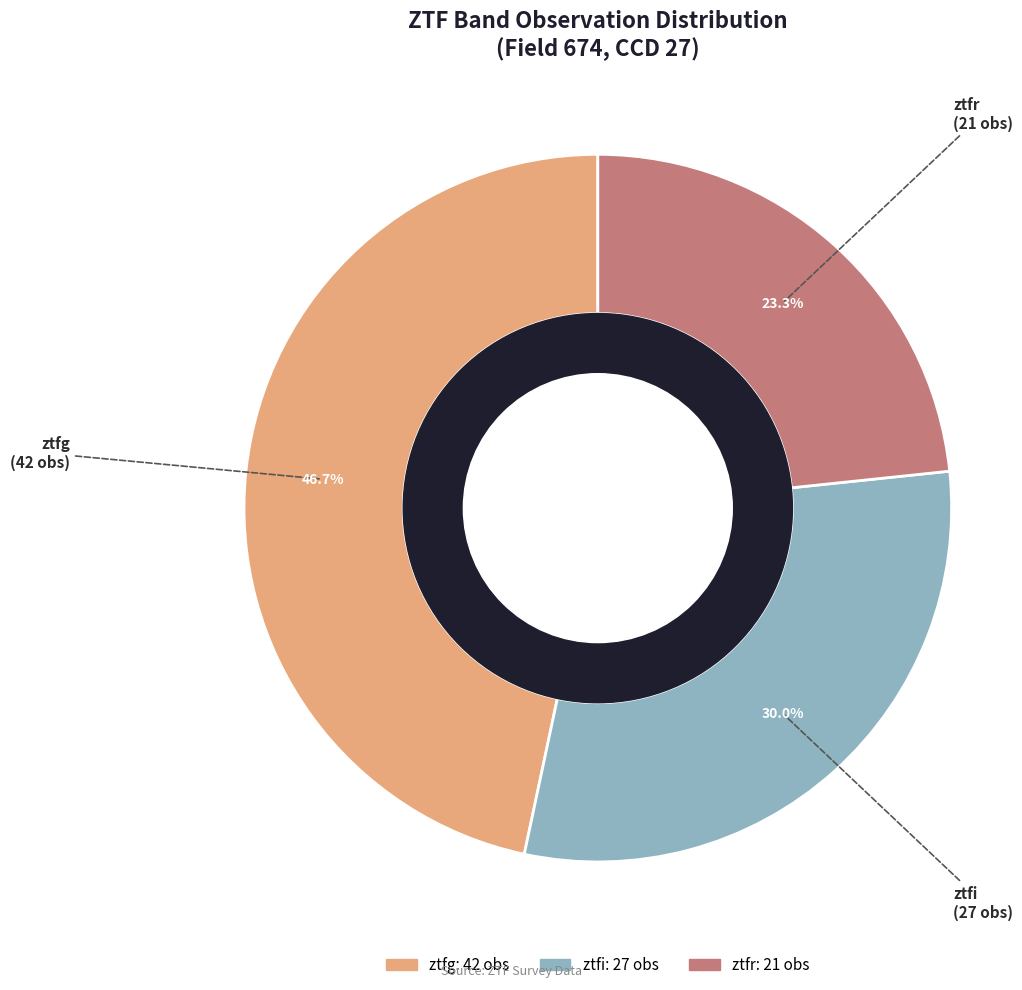

To the nearest percent, what is the average slice percentage?

33%